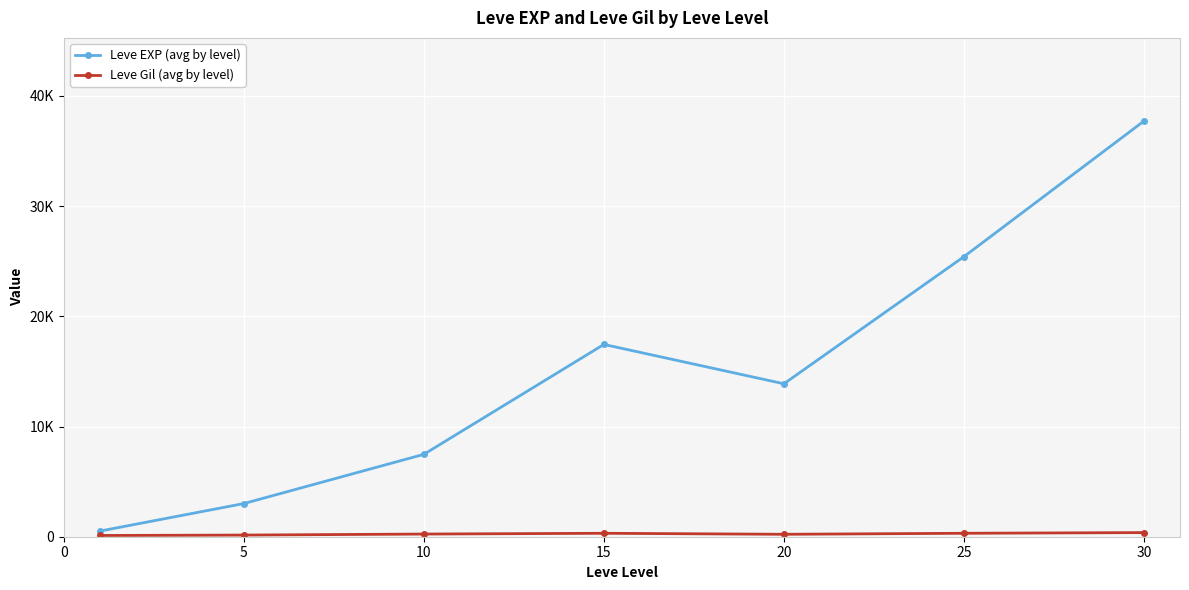

How many interior local peaks does the Leve Gil (avg by level) series have?

1